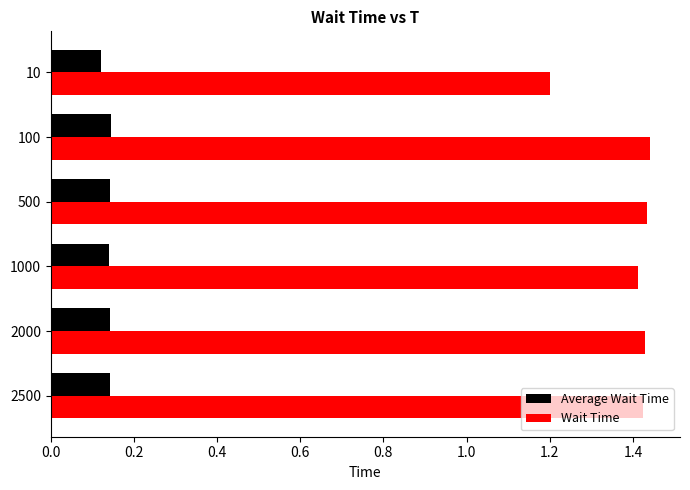

Is it true that Wait Time equals 1.0 at 100?

False